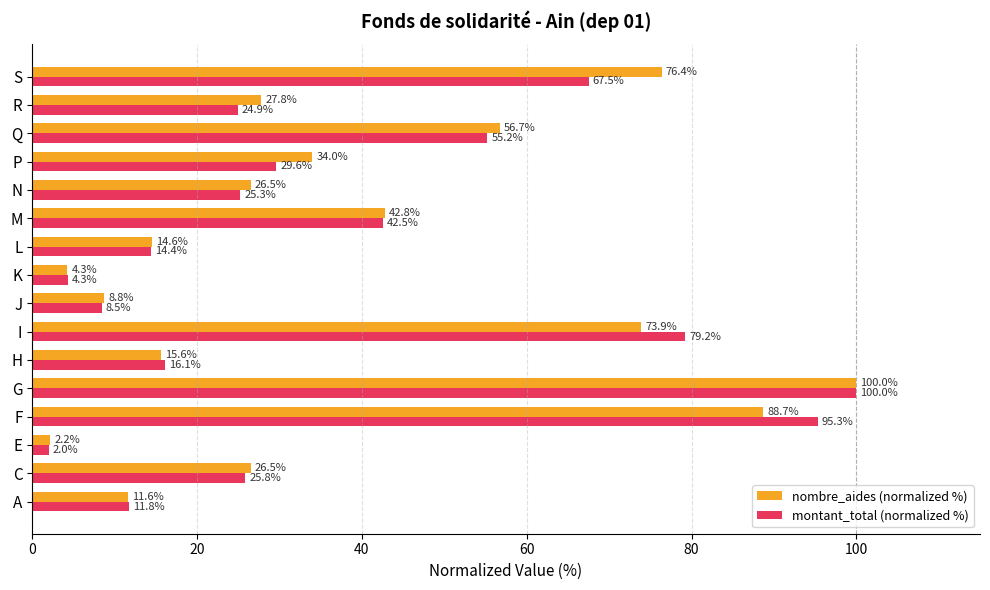

What is the average value of the nombre_aides (normalized %) series?

38.1